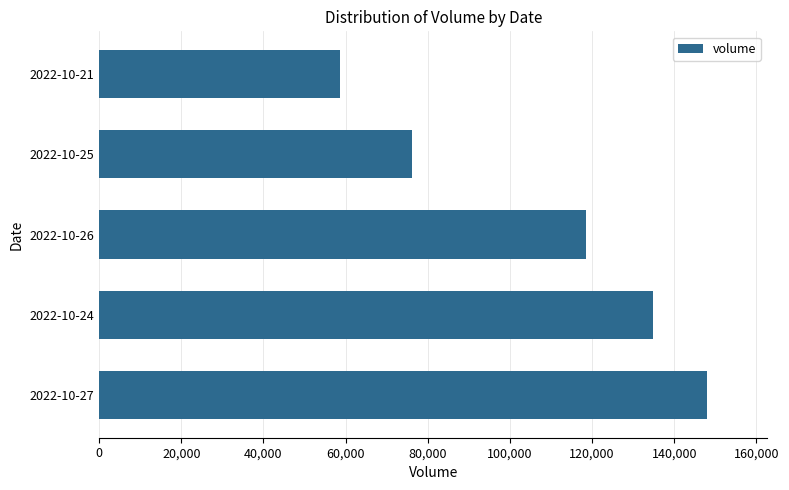

What value does the data have at 2022-10-25, to the nearest 100?

76200